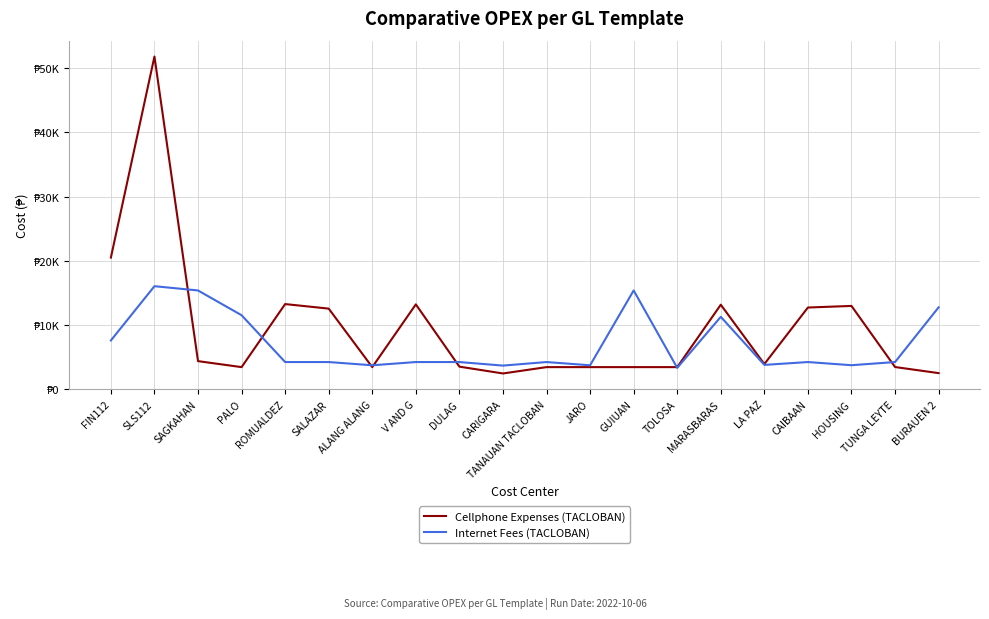

Which series has the widest spread of values?

Cellphone Expenses (TACLOBAN)